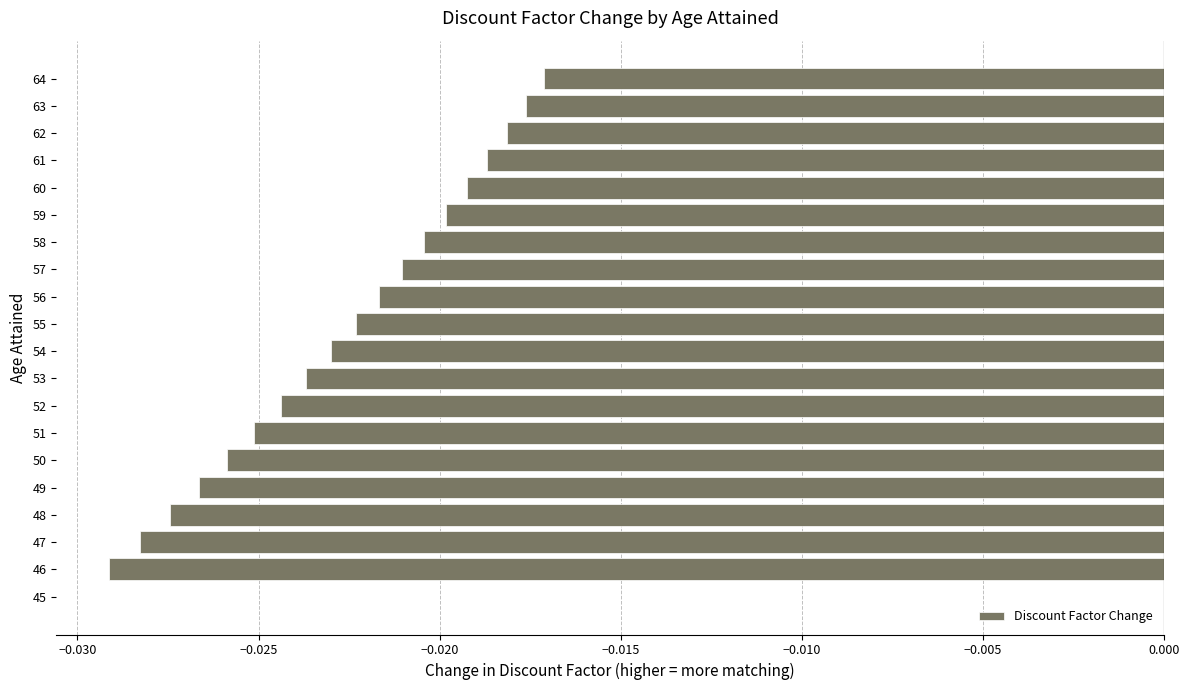

Which has a higher value, 53 or 49?

53